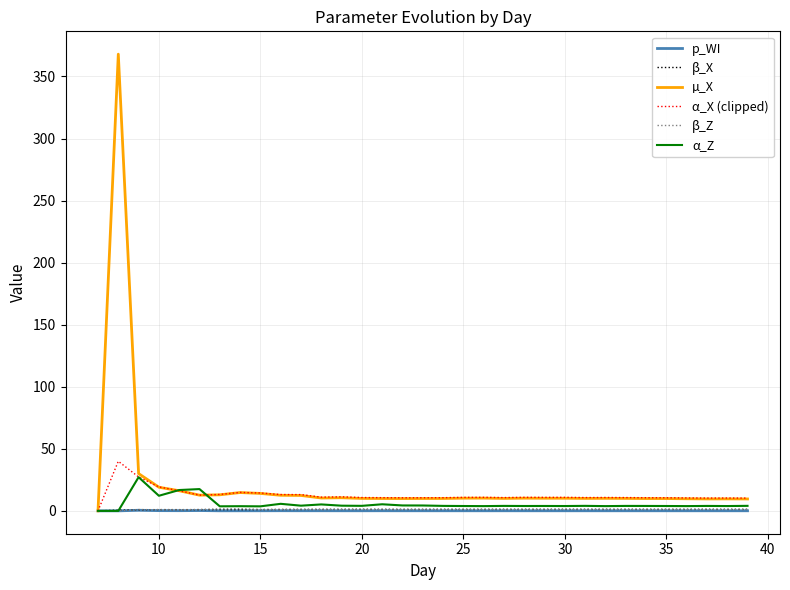

What is the greatest value displayed?

368.0